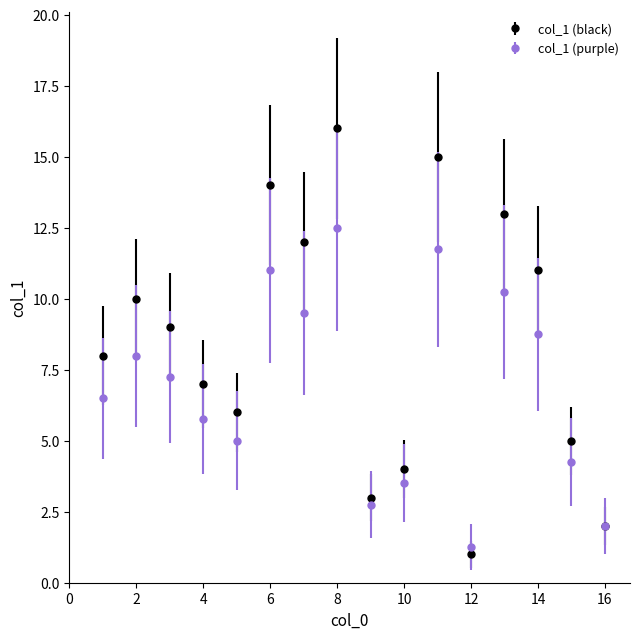

Which series has the largest range (max minus min)?

col_1 (black)